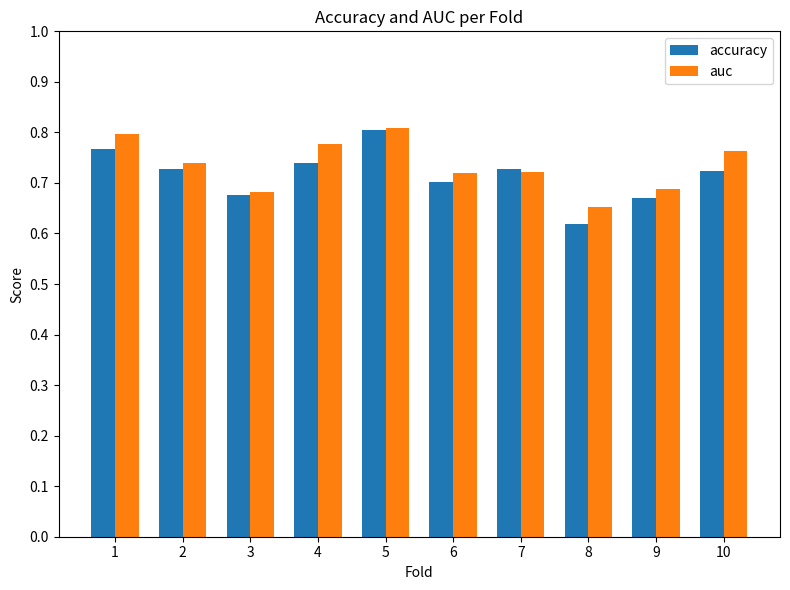

Rank the series by their average value, from lowest to highest.

accuracy, auc